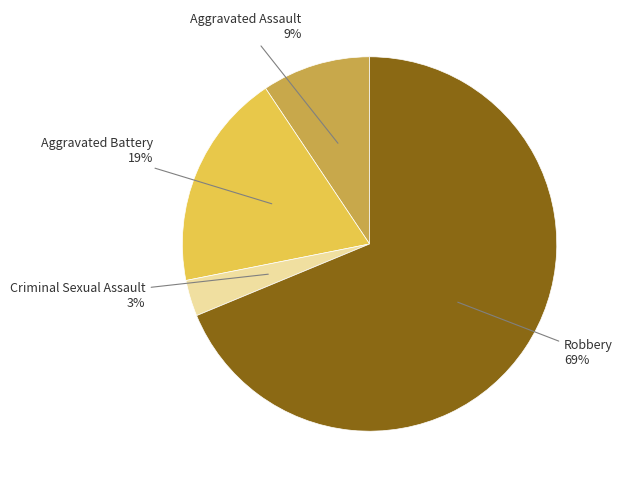

To the nearest percent, what is the difference between the largest and smallest slice percentages?

66%